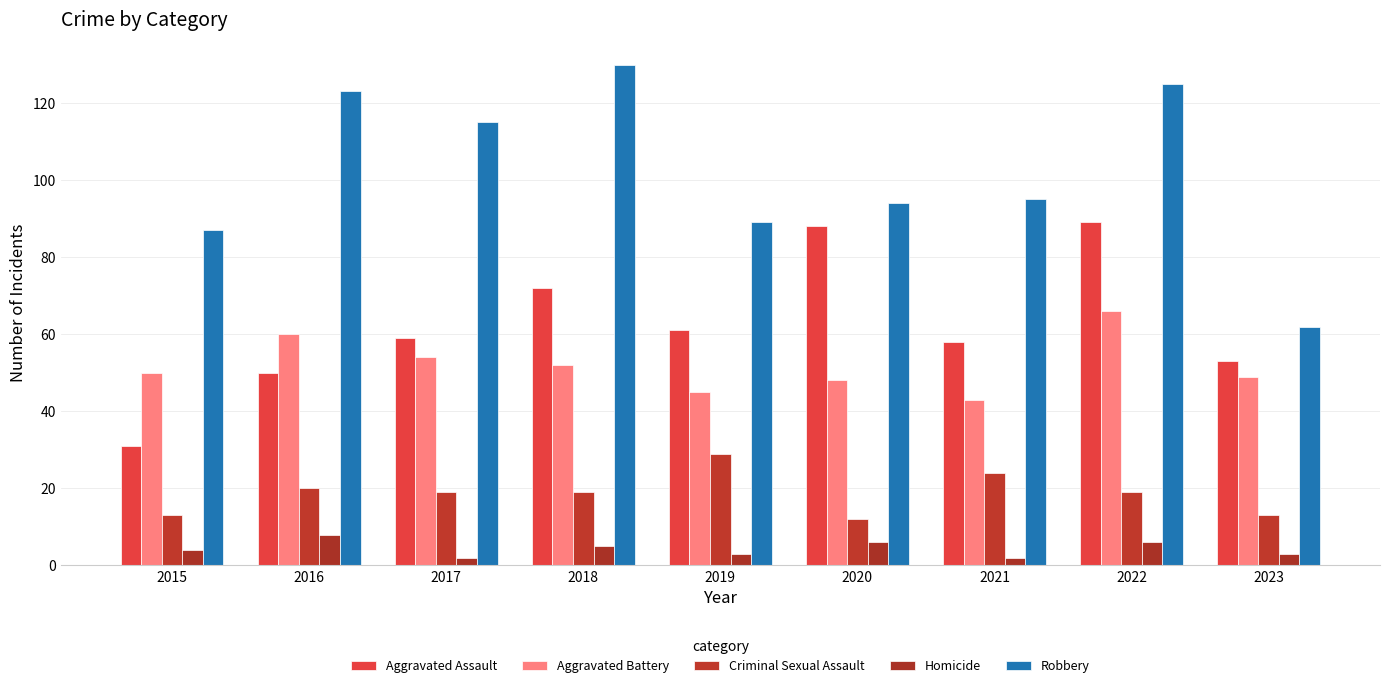

Reading left to right, what are all the values shown in this chart?

Aggravated Assault: 2015=31	2016=50	2017=59	2018=72	2019=61	2020=88	2021=58	2022=89	2023=53
Aggravated Battery: 2015=50	2016=60	2017=54	2018=52	2019=45	2020=48	2021=43	2022=66	2023=49
Criminal Sexual Assault: 2015=13	2016=20	2017=19	2018=19	2019=29	2020=12	2021=24	2022=19	2023=13
Homicide: 2015=4	2016=8	2017=2	2018=5	2019=3	2020=6	2021=2	2022=6	2023=3
Robbery: 2015=87	2016=123	2017=115	2018=130	2019=89	2020=94	2021=95	2022=125	2023=62